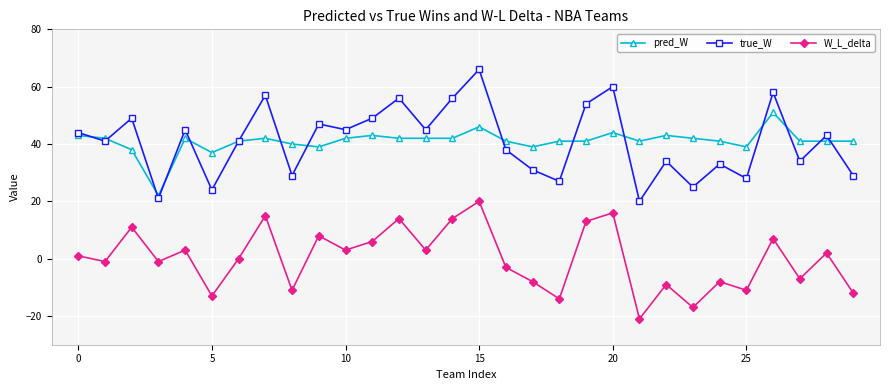

What is the smallest value displayed?

-21